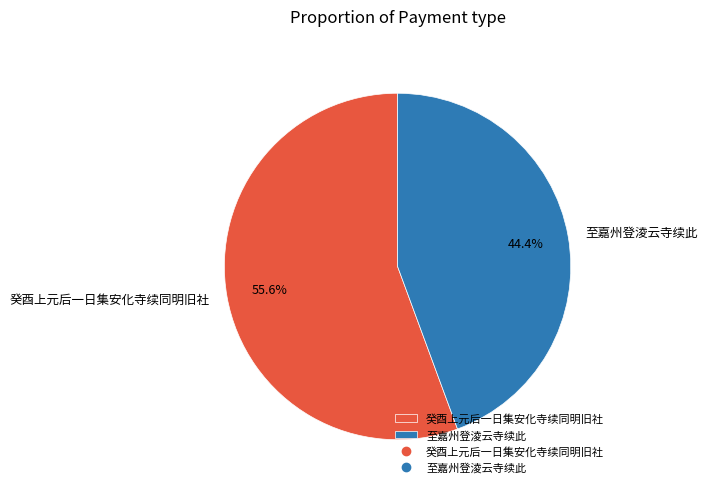

Between 至嘉州登淩云寺续此 and 癸酉上元后一日集安化寺续同明旧社, which is larger?

癸酉上元后一日集安化寺续同明旧社